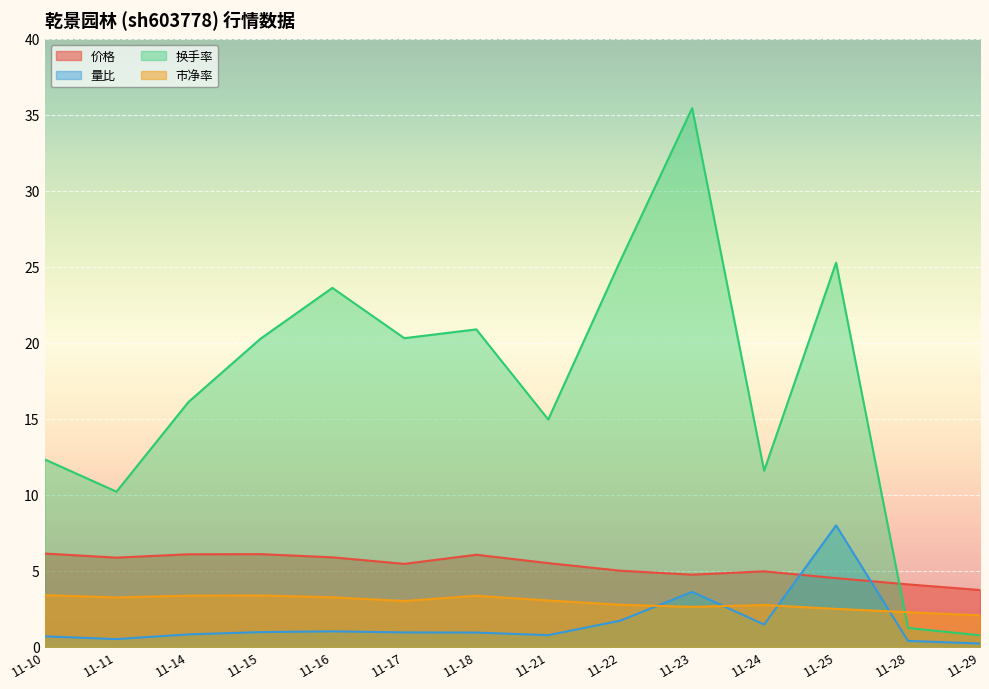

At which category is the sum across all series the highest?

11-23